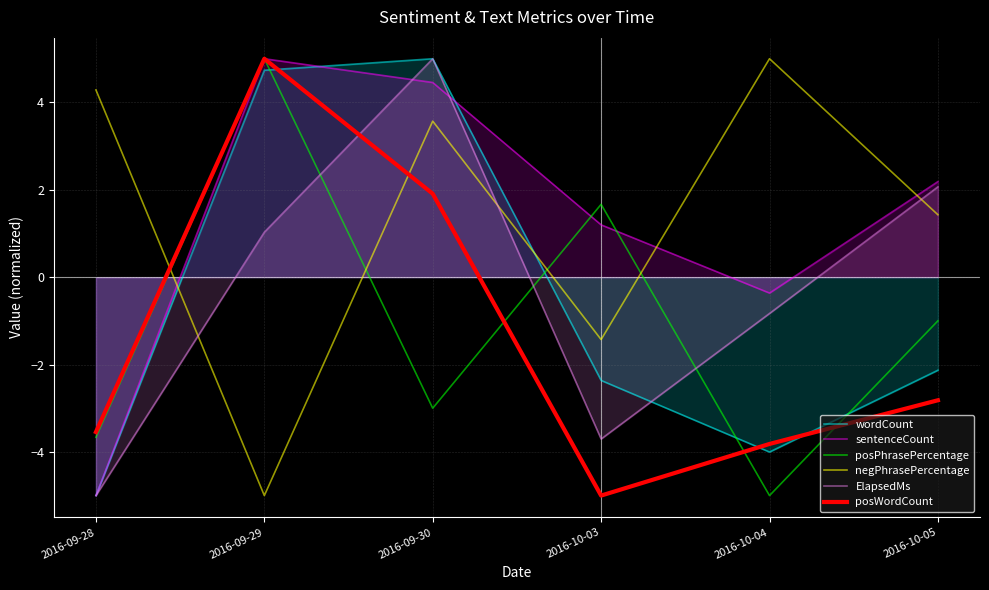

How many negative values does the posPhrasePercentage series have?

4